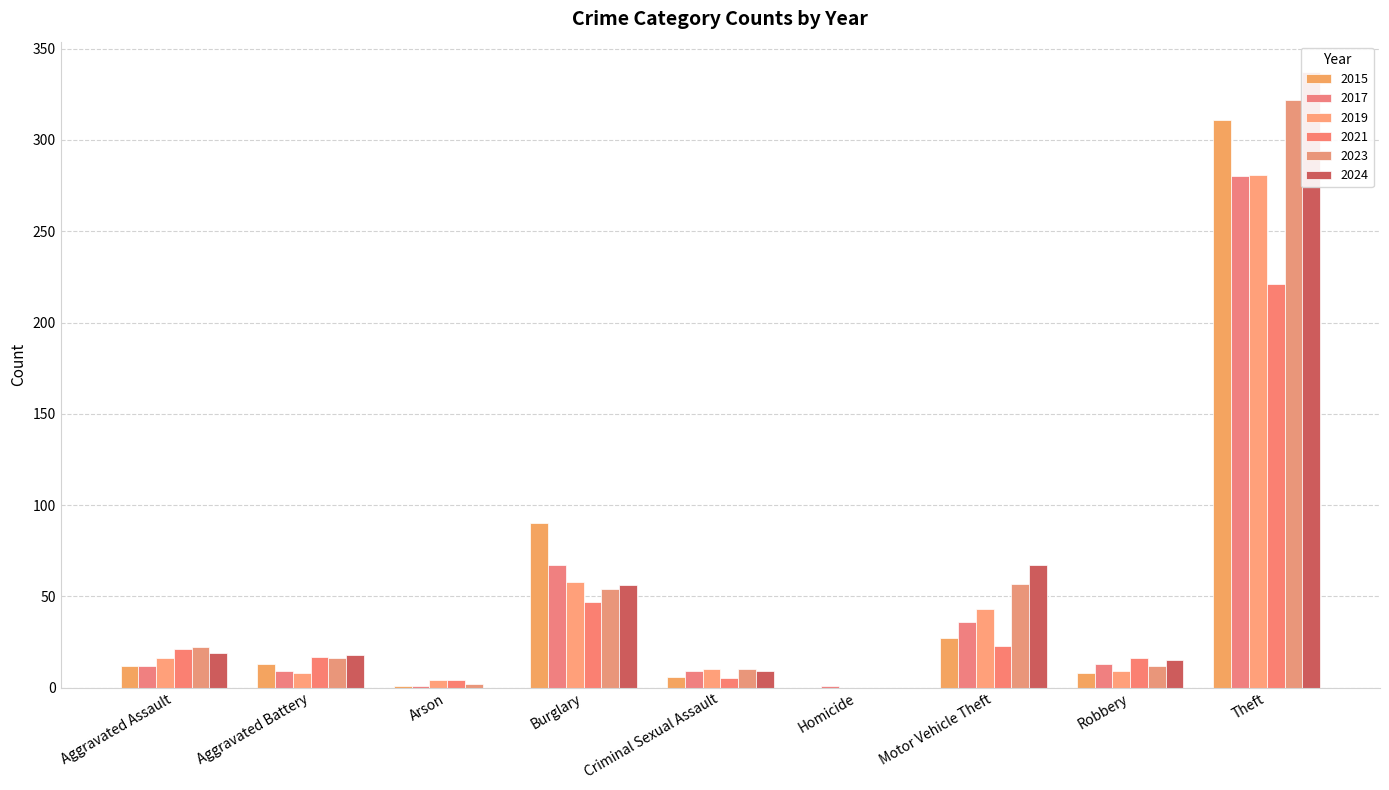

Reading left to right, what are all the values shown in this chart?

2015: Aggravated Assault=12	Aggravated Battery=13	Arson=1	Burglary=90	Criminal Sexual Assault=6	Homicide=0	Motor Vehicle Theft=27	Robbery=8	Theft=311
2017: Aggravated Assault=12	Aggravated Battery=9	Arson=1	Burglary=67	Criminal Sexual Assault=9	Homicide=1	Motor Vehicle Theft=36	Robbery=13	Theft=280
2019: Aggravated Assault=16	Aggravated Battery=8	Arson=4	Burglary=58	Criminal Sexual Assault=10	Homicide=0	Motor Vehicle Theft=43	Robbery=9	Theft=281
2021: Aggravated Assault=21	Aggravated Battery=17	Arson=4	Burglary=47	Criminal Sexual Assault=5	Homicide=0	Motor Vehicle Theft=23	Robbery=16	Theft=221
2023: Aggravated Assault=22	Aggravated Battery=16	Arson=2	Burglary=54	Criminal Sexual Assault=10	Homicide=0	Motor Vehicle Theft=57	Robbery=12	Theft=322
2024: Aggravated Assault=19	Aggravated Battery=18	Arson=0	Burglary=56	Criminal Sexual Assault=9	Homicide=0	Motor Vehicle Theft=67	Robbery=15	Theft=337